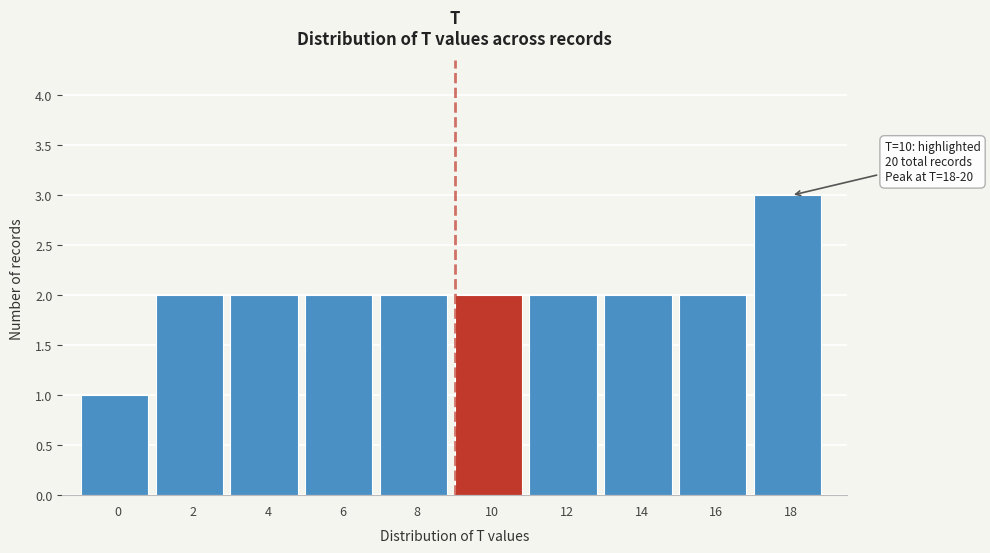

Reading left to right, transcribe all the data shown in this chart.

1	2	2	2	2	2	2	2	2	3